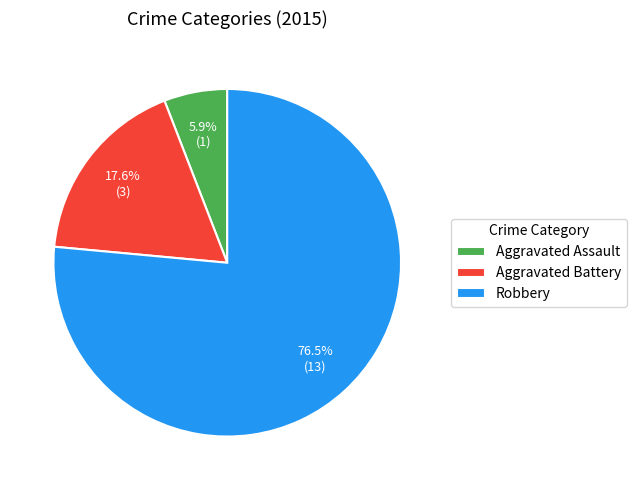

Which has a higher value, Aggravated Battery or Robbery?

Robbery